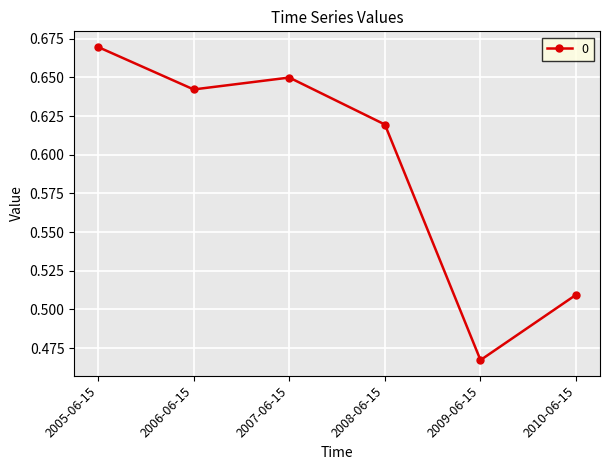

What is the label of the 6th point from the left?

2010-06-15